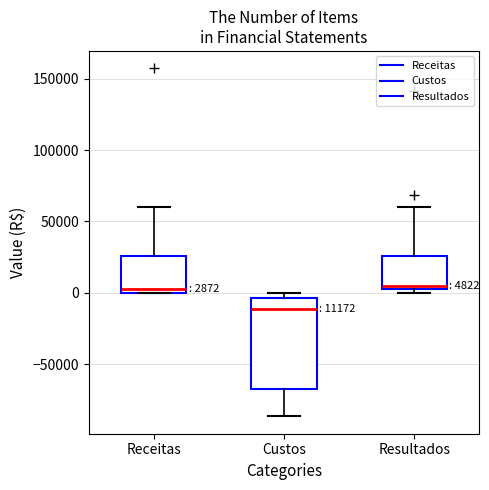

Comparing the boxes themselves (not the whiskers), which one is the tallest?

Custos